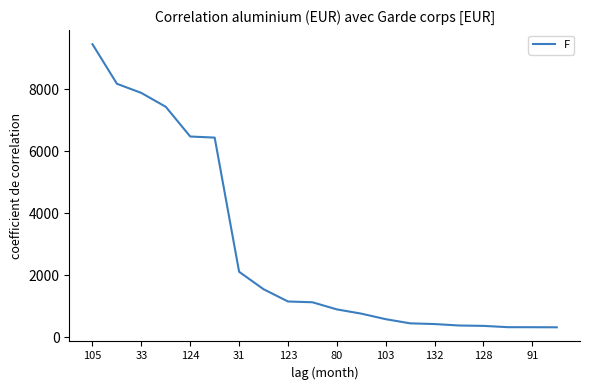

What is the greatest value displayed?

9458